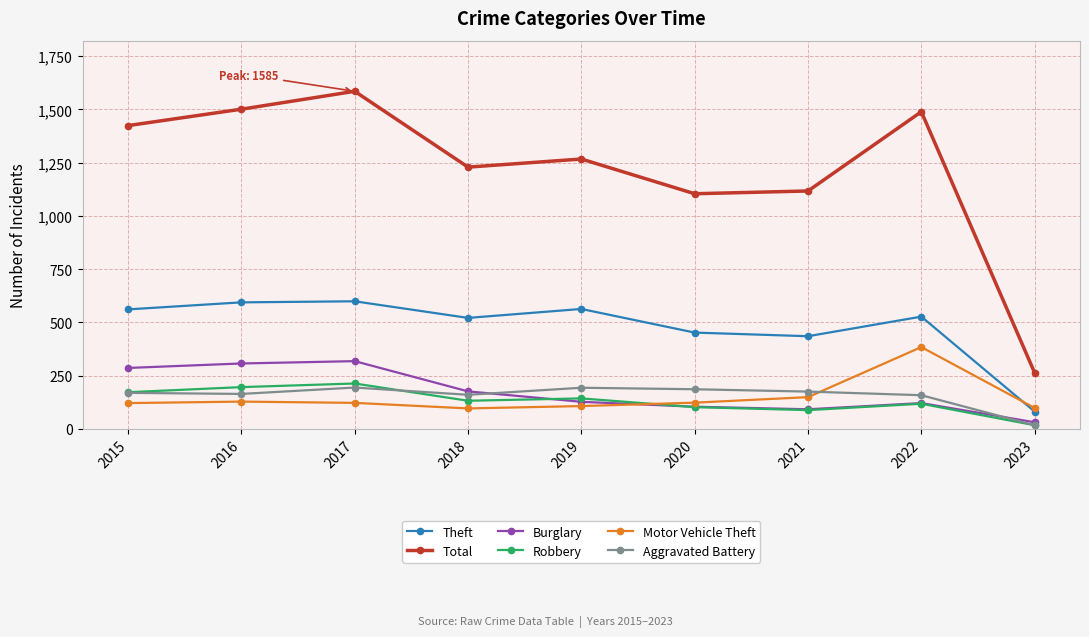

True or false: Burglary and Total cross at least once.

False